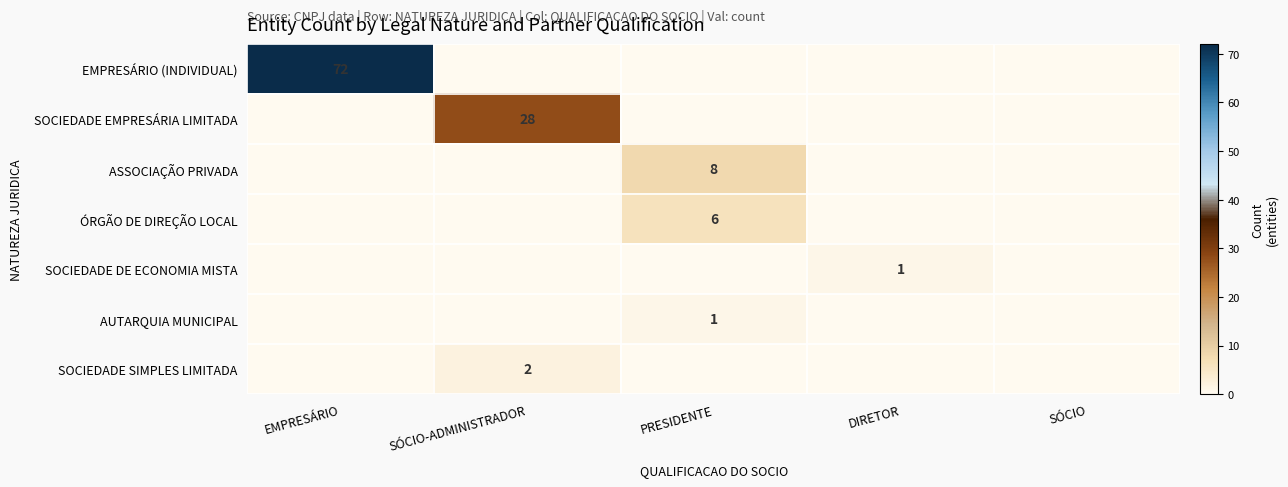

What is the difference between the highest and lowest values at EMPRESÁRIO?

72